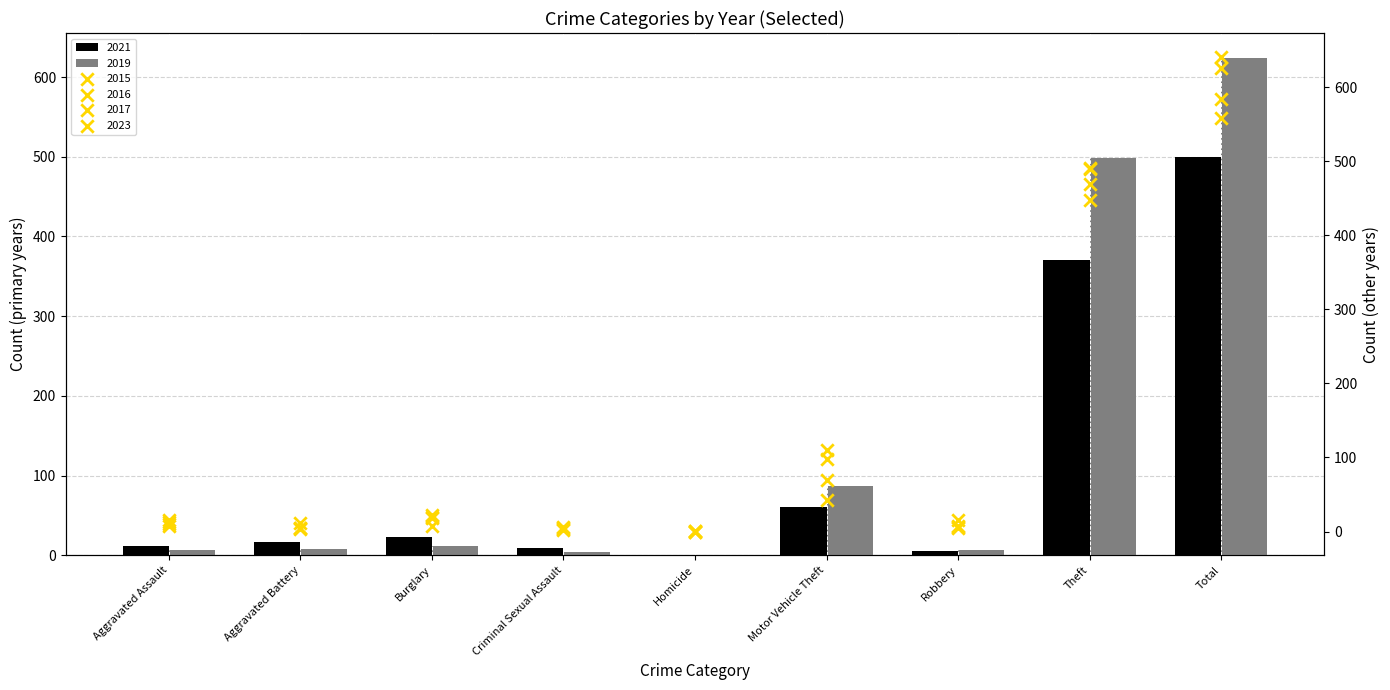

At which category is the sum across all series the highest?

Total